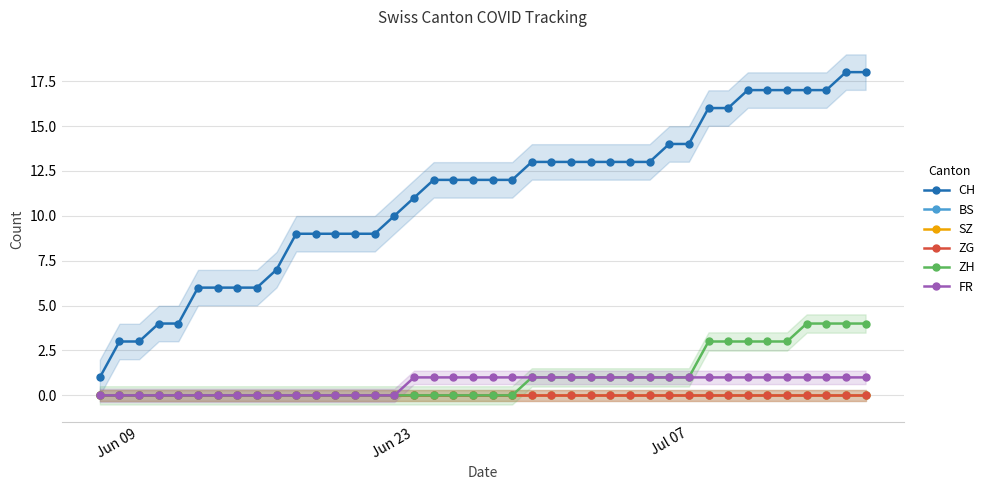

The CH series shows 27 at 37. True or false?

False